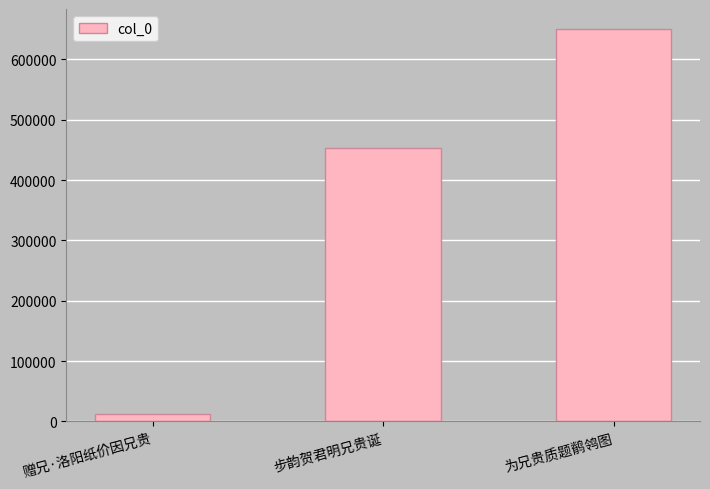

Which category has the highest value across all series?

为兄贵质题鹡鸰图